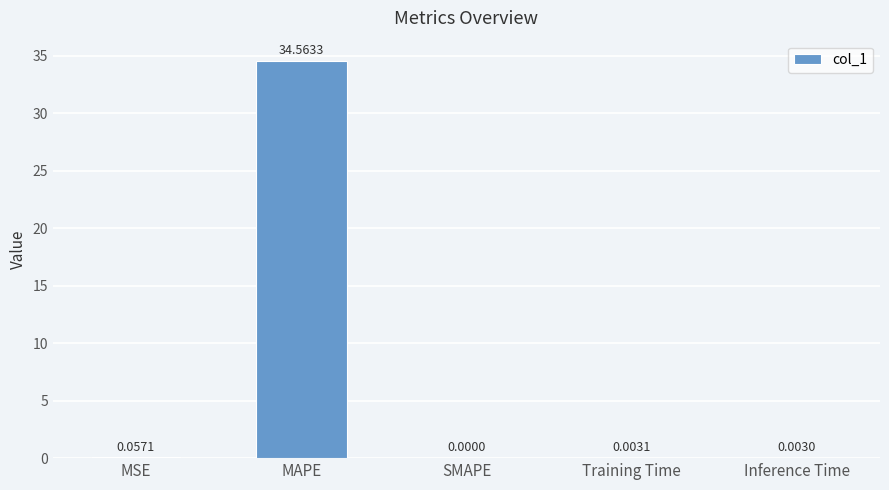

At which label is the value closest to 17?

MSE